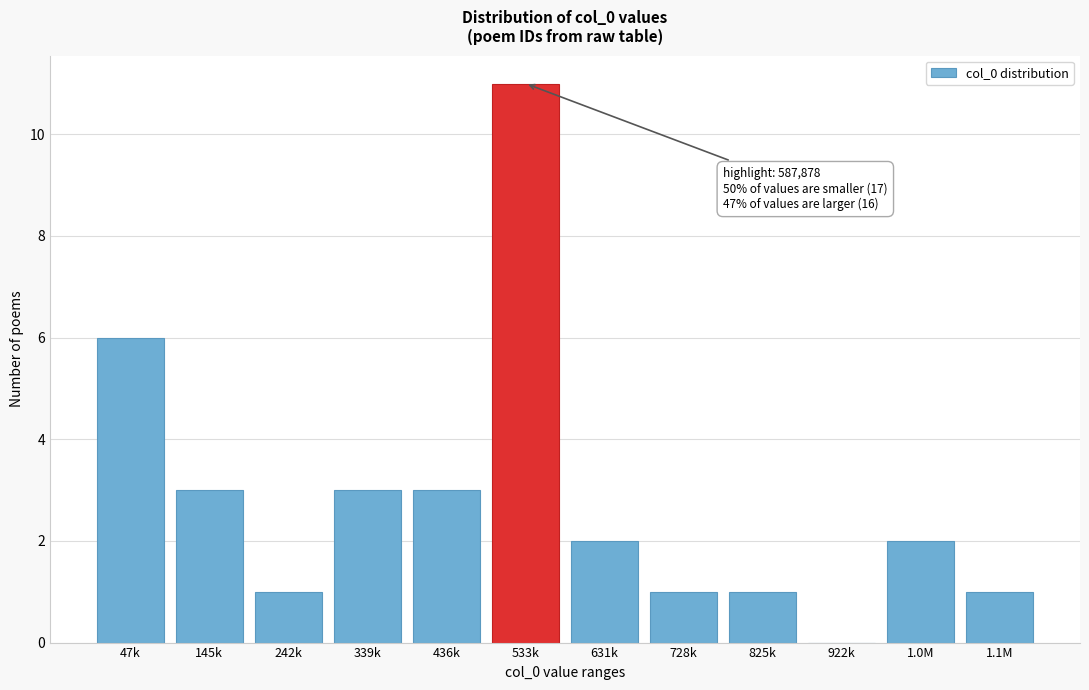

Reading left to right, what are all the values shown in this chart?

47k=6	145k=3	242k=1	339k=3	436k=3	533k=11	631k=2	728k=1	825k=1	922k=0	1.0M=2	1.1M=1